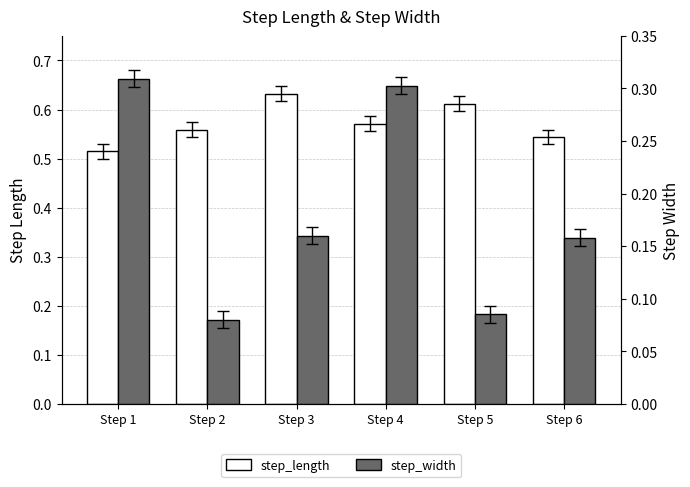

Which category has the lowest value in the step_length series?

Step 1